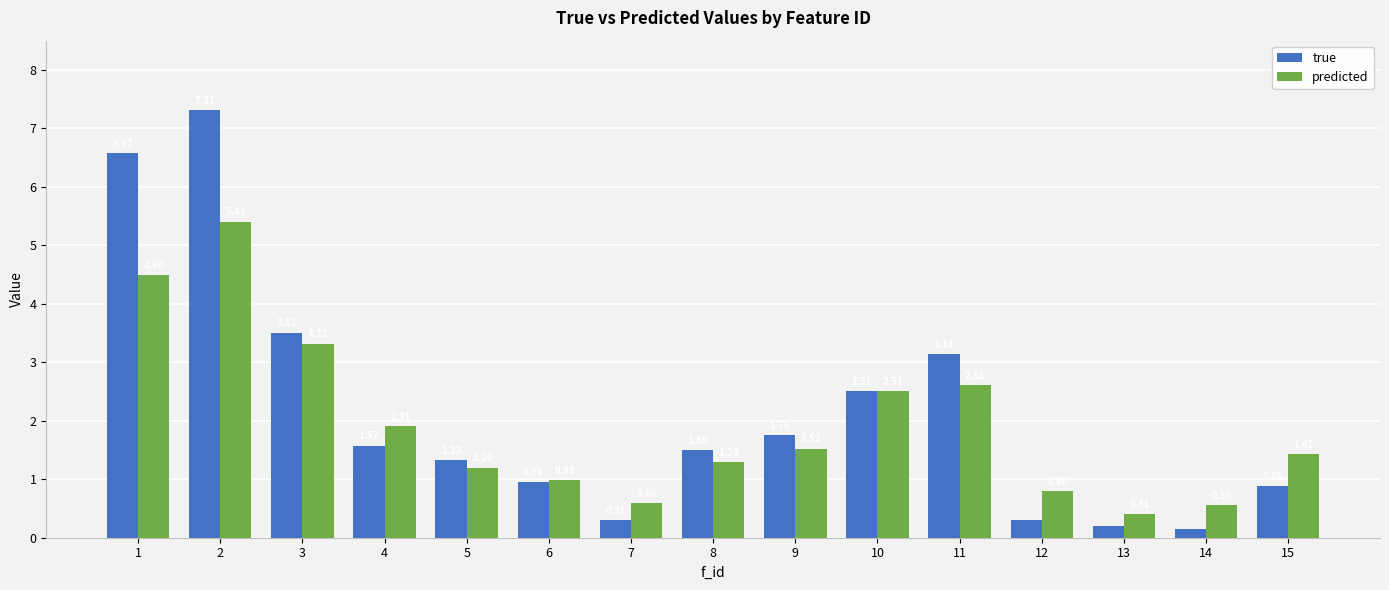

Which series has the largest total across all categories?

true